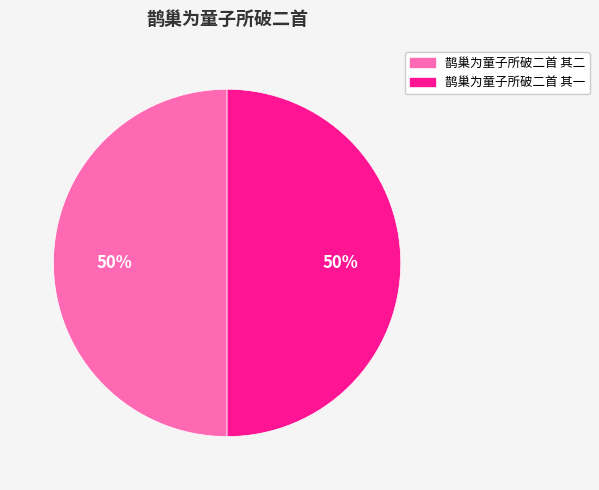

Do 鹊巢为童子所破二首 其一 and 鹊巢为童子所破二首 其二 together represent more than half of the pie?

Yes